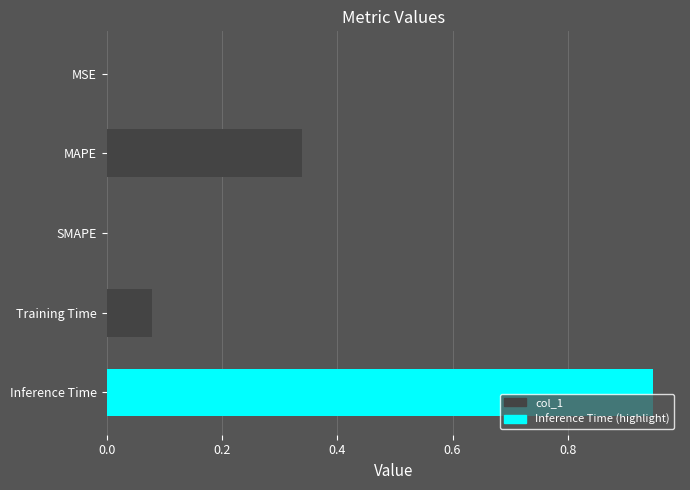

The chart shows a value of 0.0 at SMAPE. True or false?

True